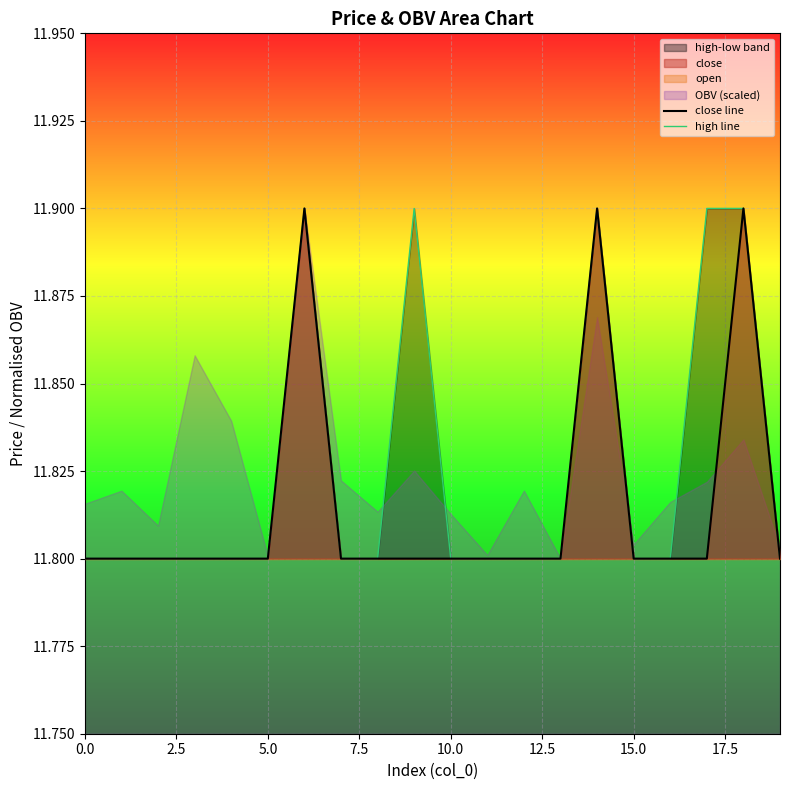

Rank the series by their maximum value, from lowest to highest.

close line, high line